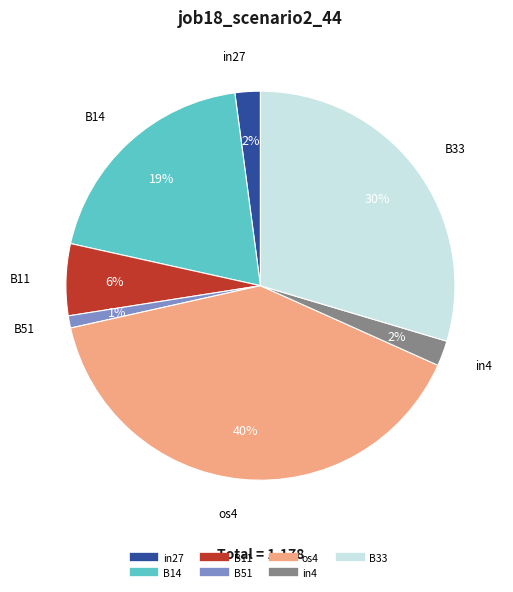

Which category has the biggest portion of the pie?

os4